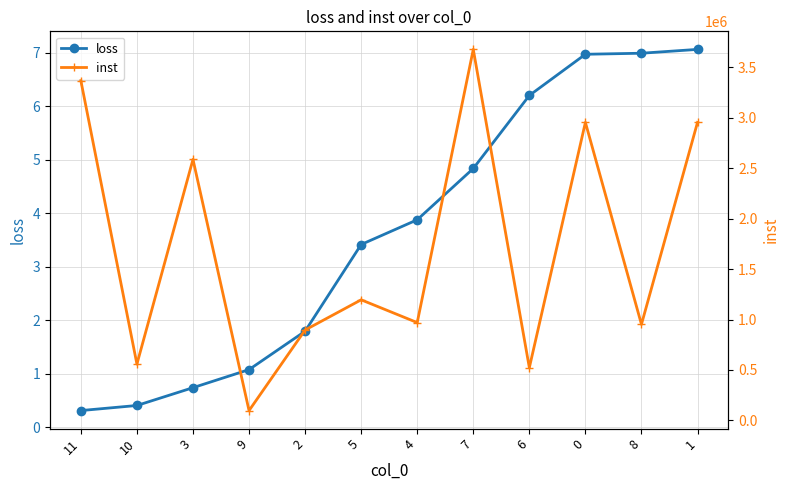

What is the minimum value shown in the chart?

0.3